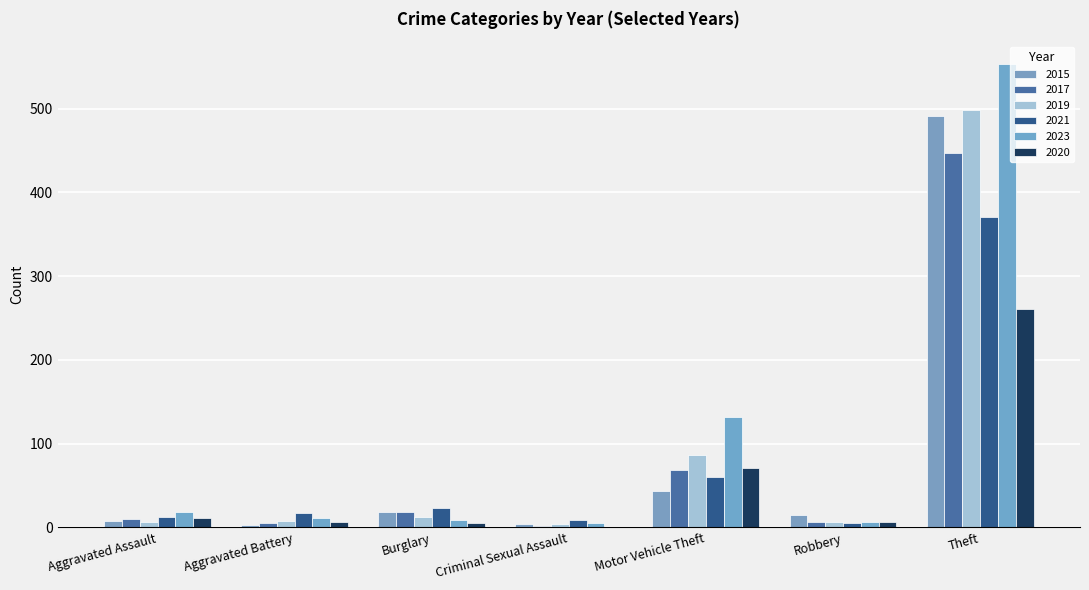

Which series has the widest spread of values?

2023